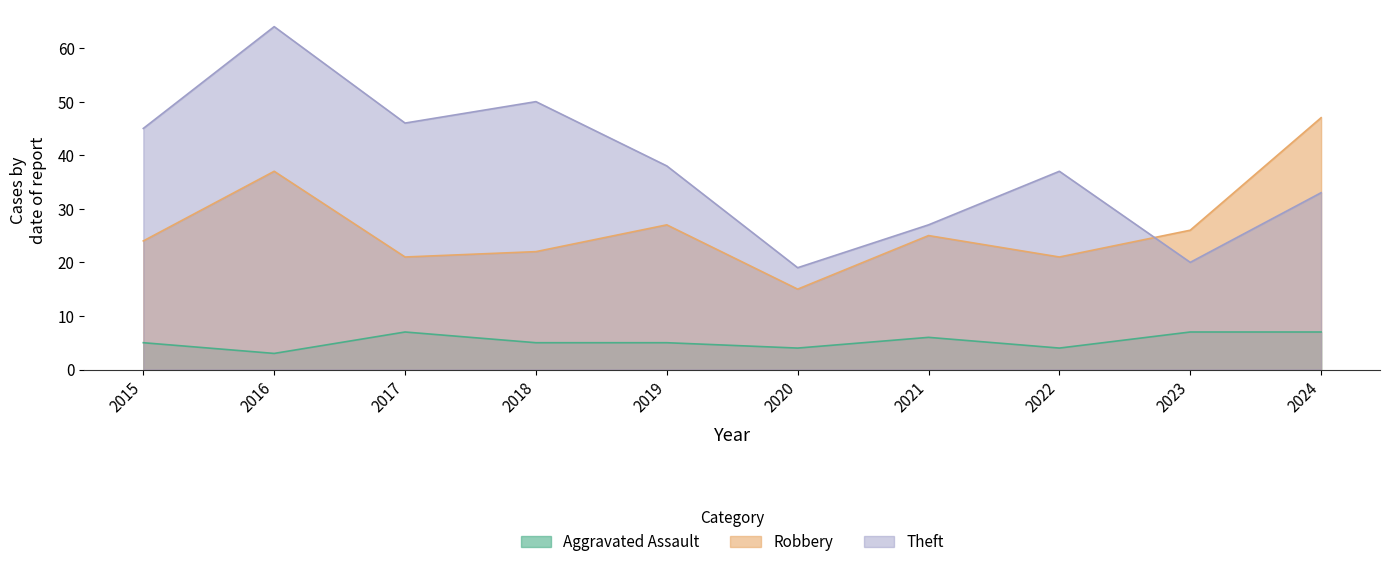

True or false: Robbery has a value of 15 at 2024.

False